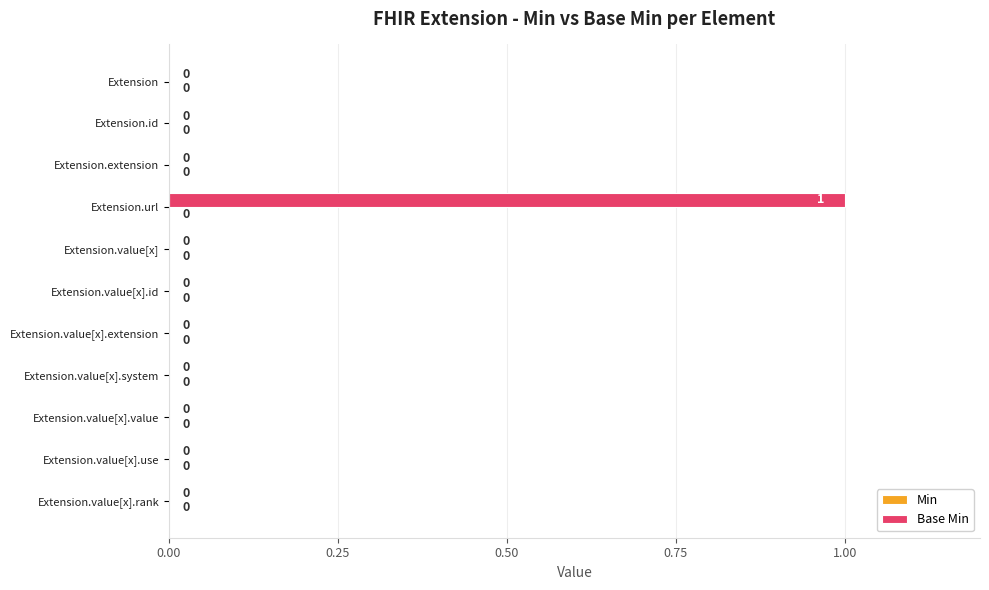

How many values are between 0 and 1?

11